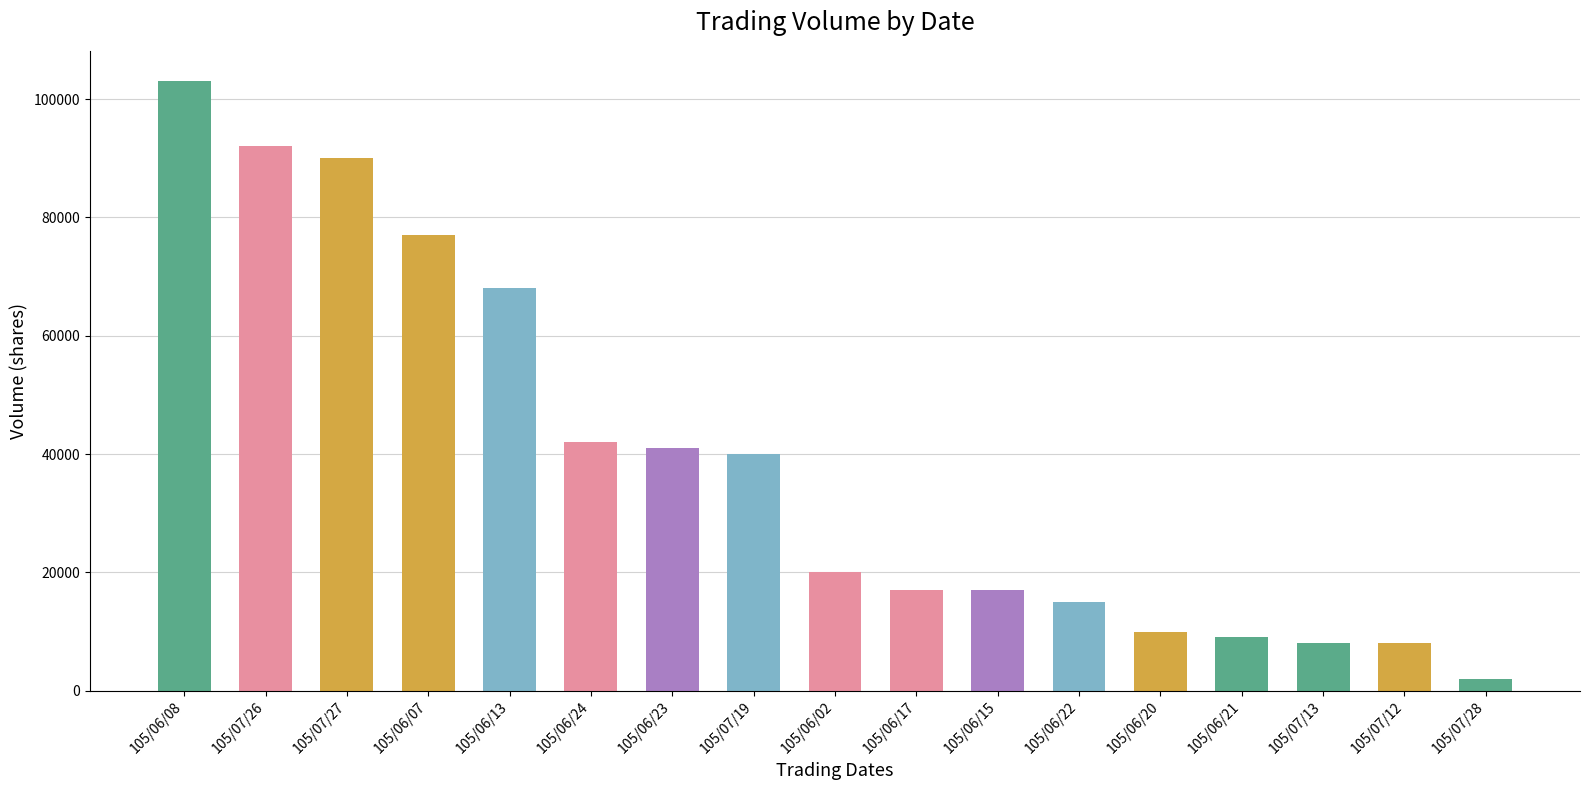

Which category has the highest value across all series?

105/06/08